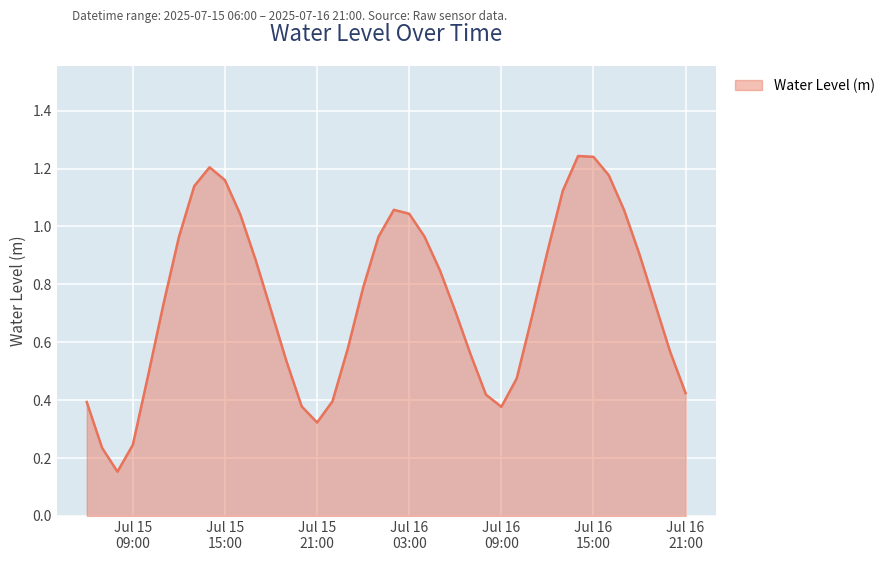

List the labels in order of value, smallest first.

2025-07-15 08:00:00, 2025-07-15 07:00:00, 2025-07-15 09:00:00, 2025-07-15 21:00:00, 2025-07-16 09:00:00, 2025-07-15 20:00:00, 2025-07-15 06:00:00, 2025-07-15 22:00:00, 2025-07-16 08:00:00, 2025-07-16 21:00:00, 2025-07-16 10:00:00, 2025-07-15 10:00:00, 2025-07-15 19:00:00, 2025-07-16 07:00:00, 2025-07-16 20:00:00, 2025-07-15 23:00:00, 2025-07-16 11:00:00, 2025-07-16 06:00:00, 2025-07-15 18:00:00, 2025-07-15 11:00:00, 2025-07-16 19:00:00, 2025-07-16 00:00:00, 2025-07-16 05:00:00, 2025-07-15 17:00:00, 2025-07-16 18:00:00, 2025-07-16 12:00:00, 2025-07-15 12:00:00, 2025-07-16 01:00:00, 2025-07-16 04:00:00, 2025-07-15 16:00:00, 2025-07-16 03:00:00, 2025-07-16 17:00:00, 2025-07-16 02:00:00, 2025-07-16 13:00:00, 2025-07-15 13:00:00, 2025-07-15 15:00:00, 2025-07-16 16:00:00, 2025-07-15 14:00:00, 2025-07-16 15:00:00, 2025-07-16 14:00:00